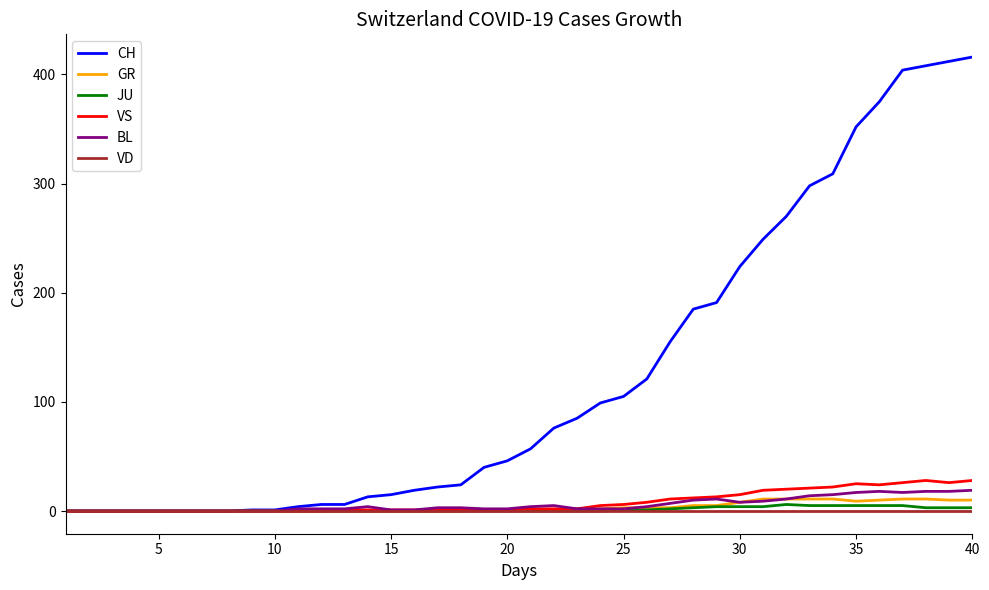

List the series in order of their peak value, lowest first.

VD, JU, GR, BL, VS, CH